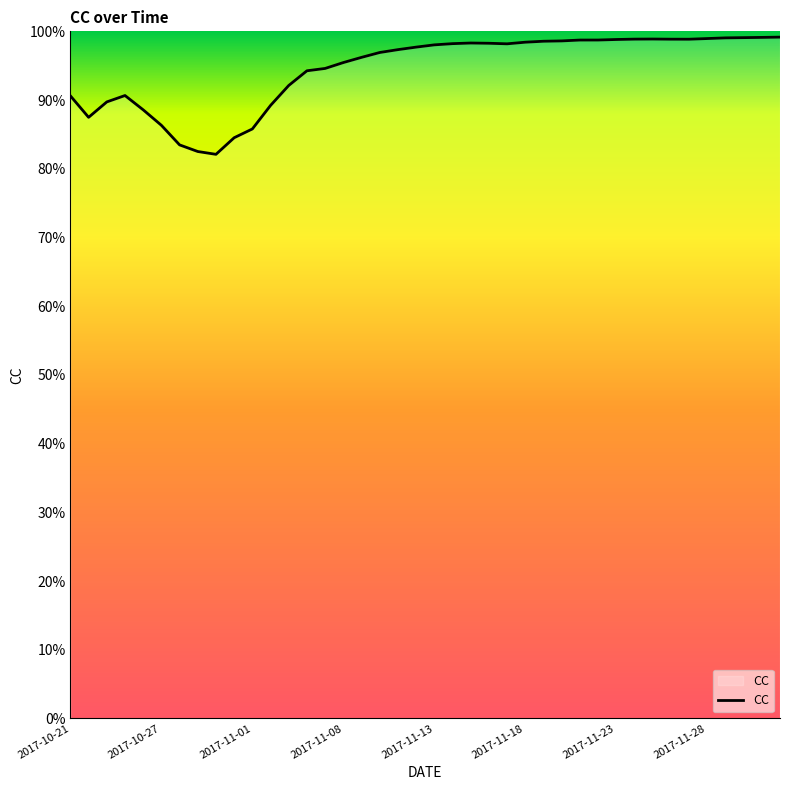

Does the chart display data point markers on the line(s)?

No